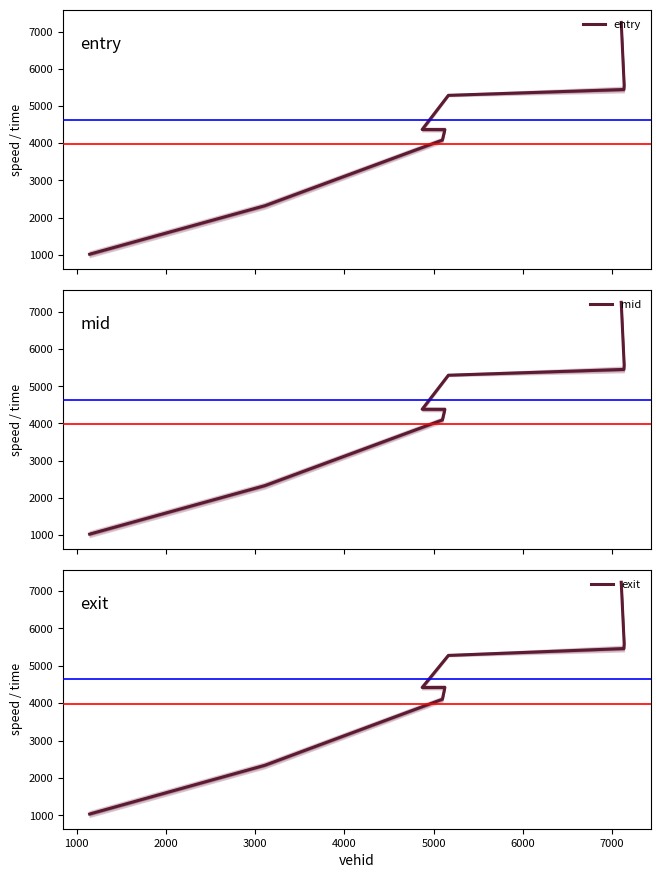

What is the value of the entry point at the 5th from the left?

4367.1